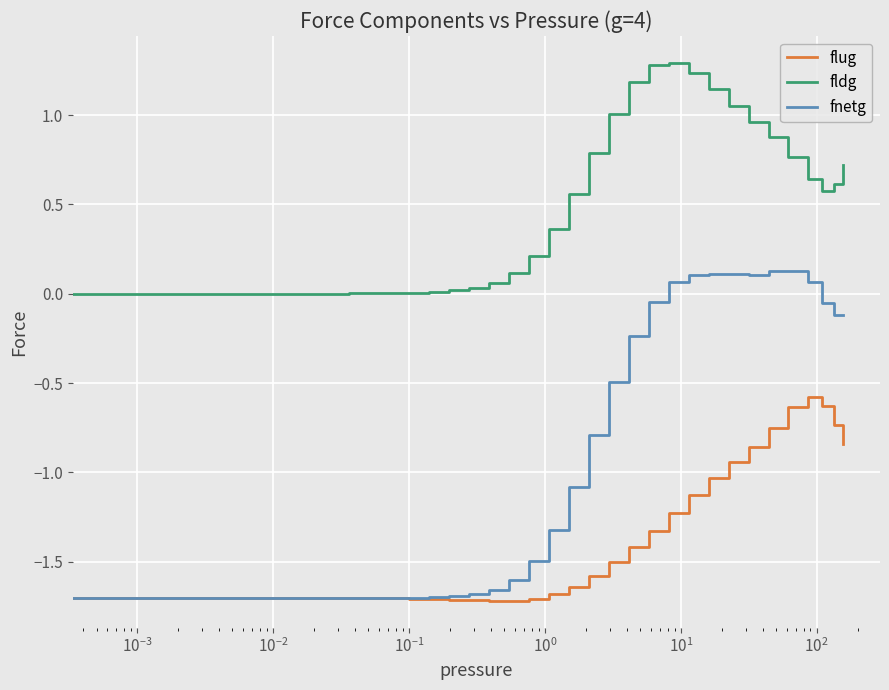

Rank the series by their maximum value, from lowest to highest.

flug, fnetg, fldg